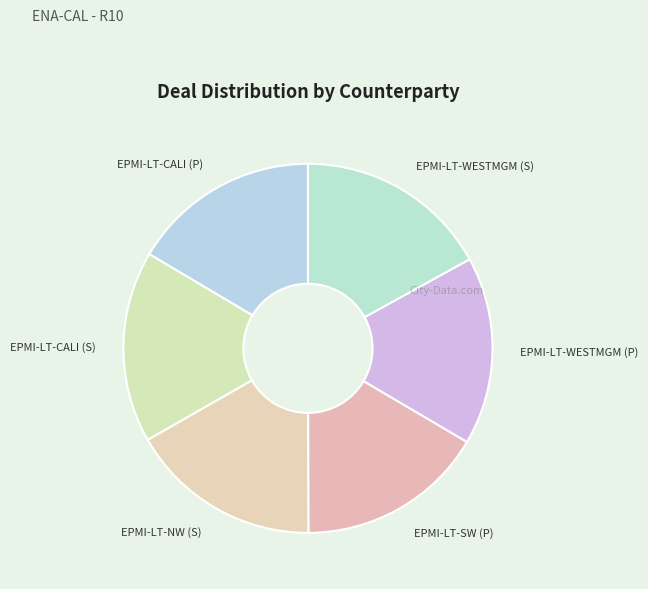

Do EPMI-LT-WESTMGM (S) and EPMI-LT-WESTMGM (P) together represent more than half of the pie?

No